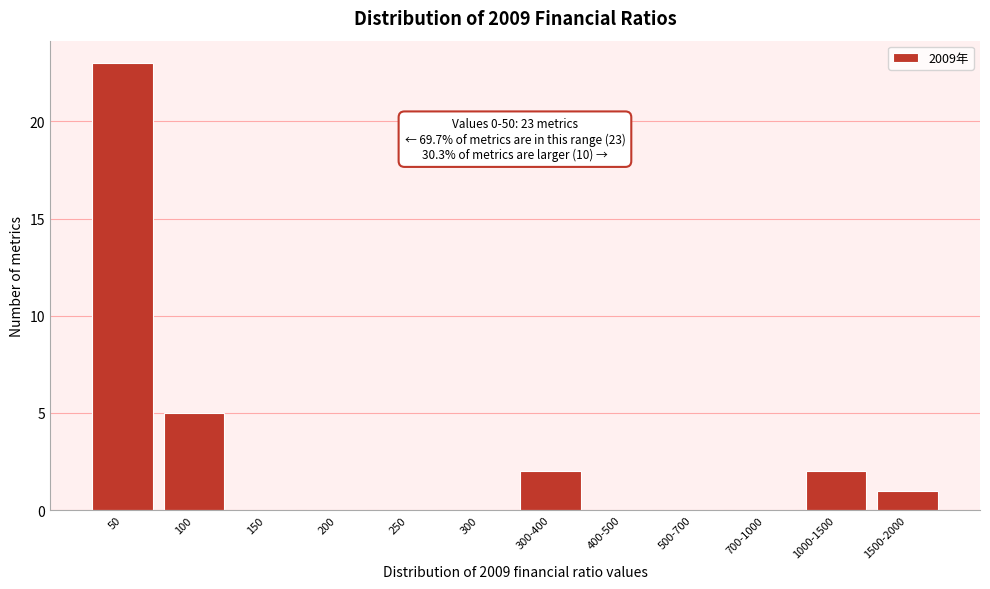

Reading left to right, list all the values displayed in this chart.

50=23	100=5	150=0	200=0	250=0	300=0	300-400=2	400-500=0	500-700=0	700-1000=0	1000-1500=2	1500-2000=1